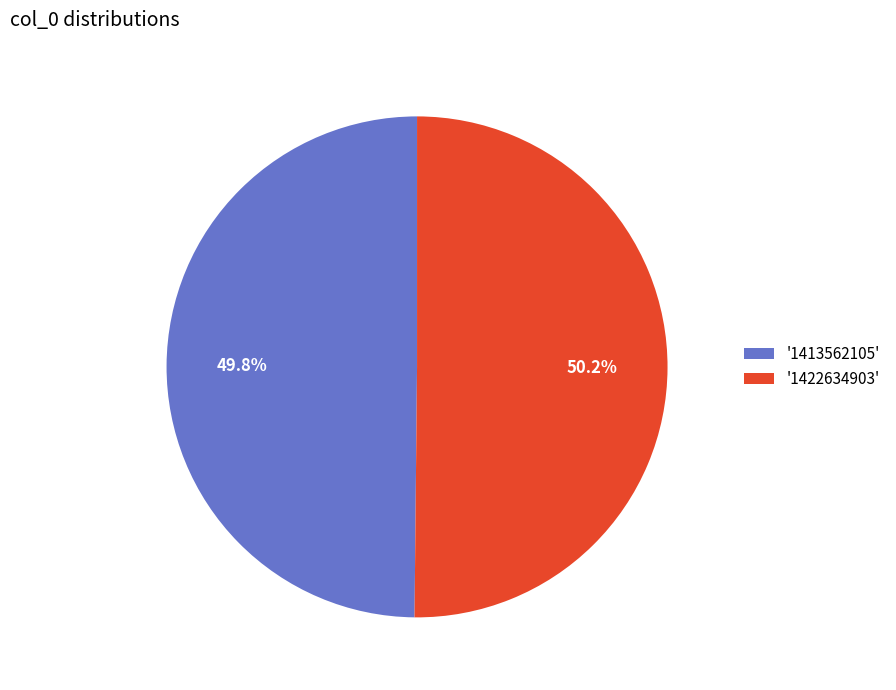

How many slices are in this pie chart?

2